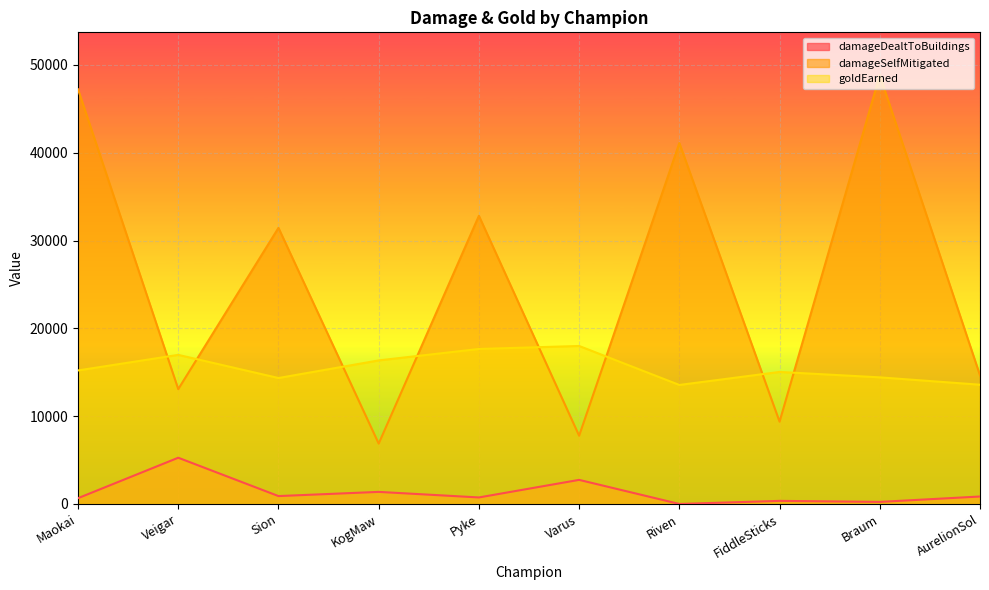

True or false: damageDealtToBuildings and goldEarned intersect in this chart.

False